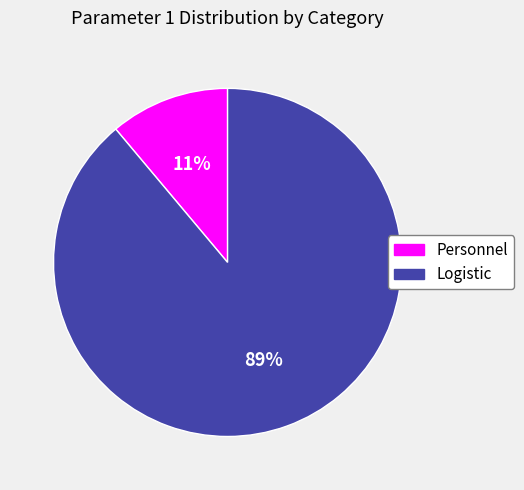

To the nearest percent, what is the difference between the Logistic and Personnel slice percentages?

78%